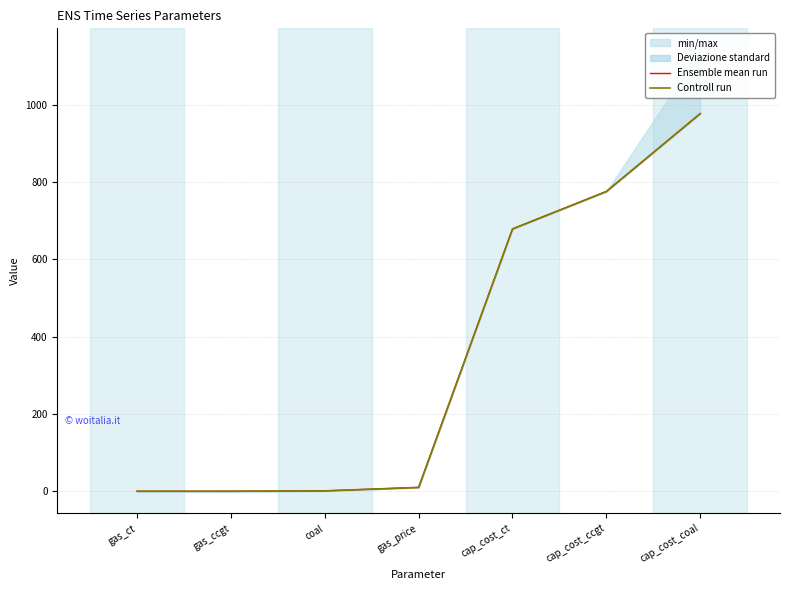

Is the value of Ensemble mean run at gas_price greater than the value of Controll run at cap_cost_ct?

No